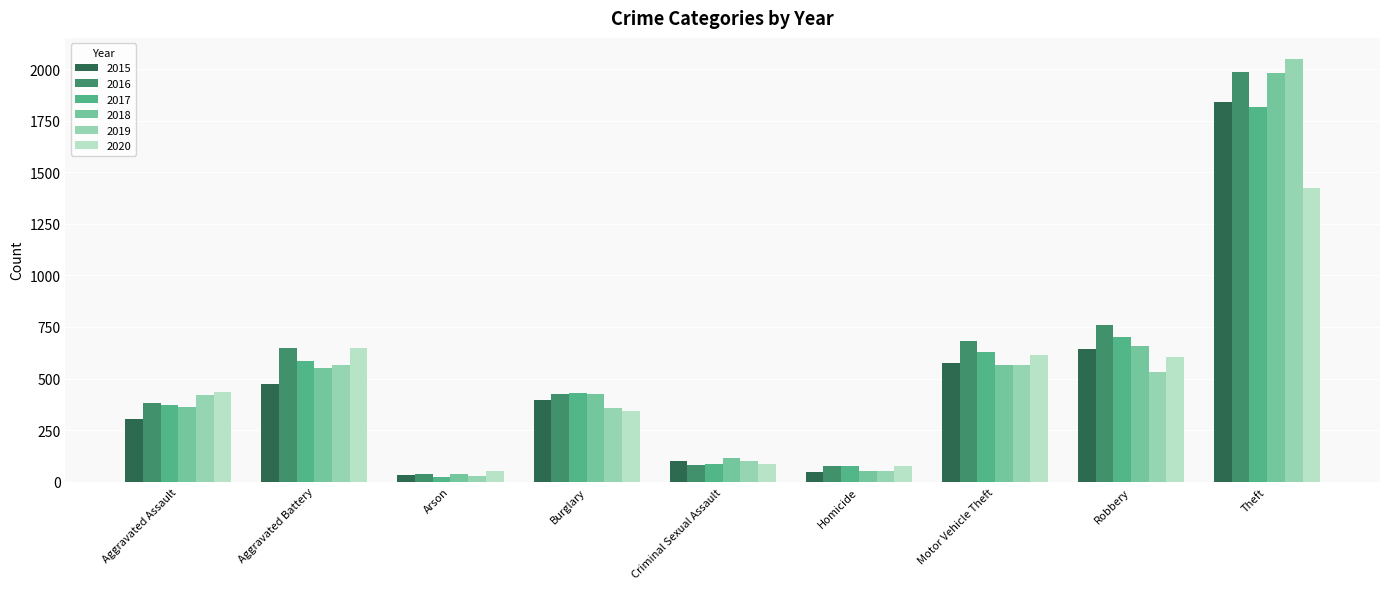

What is the lowest value of the 2019 series?

29